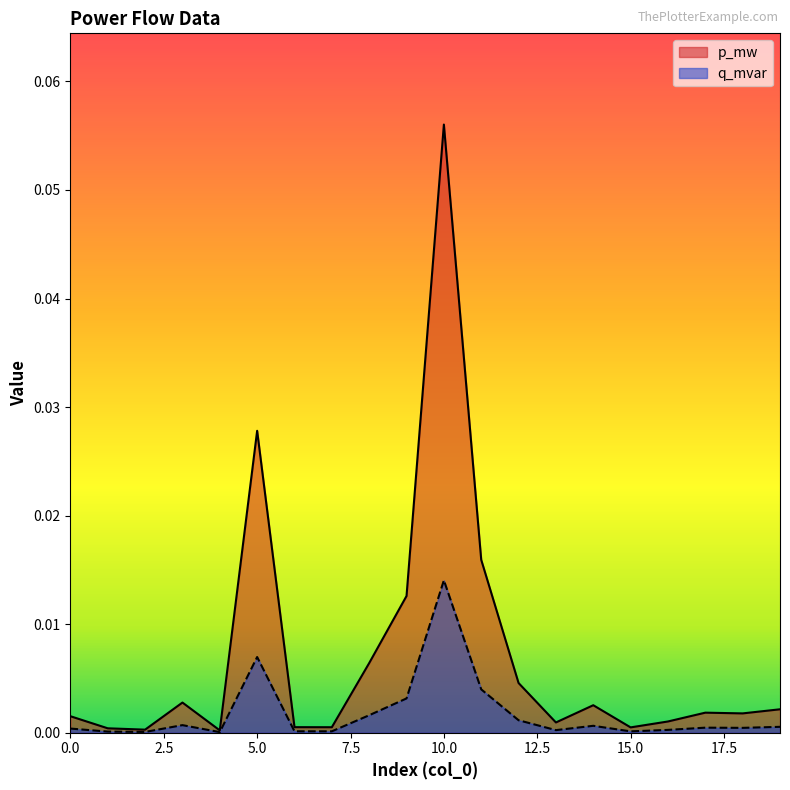

True or false: q_mvar has a value of 0.0 at 7.

True